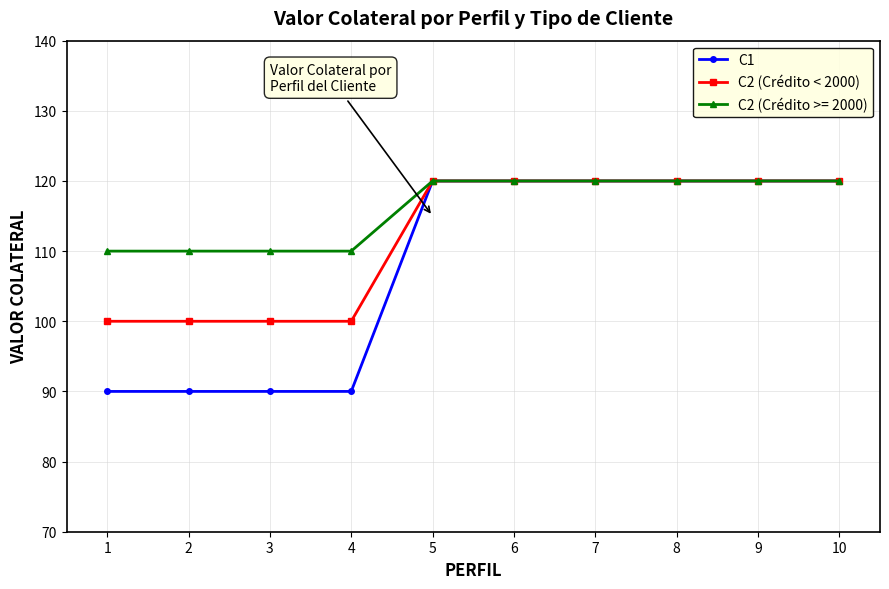

Reading right to left, transcribe all the data shown in this chart.

C1: 120	120	120	120	120	120	90	90	90	90
C2 (Crédito < 2000): 120	120	120	120	120	120	100	100	100	100
C2 (Crédito >= 2000): 120	120	120	120	120	120	110	110	110	110